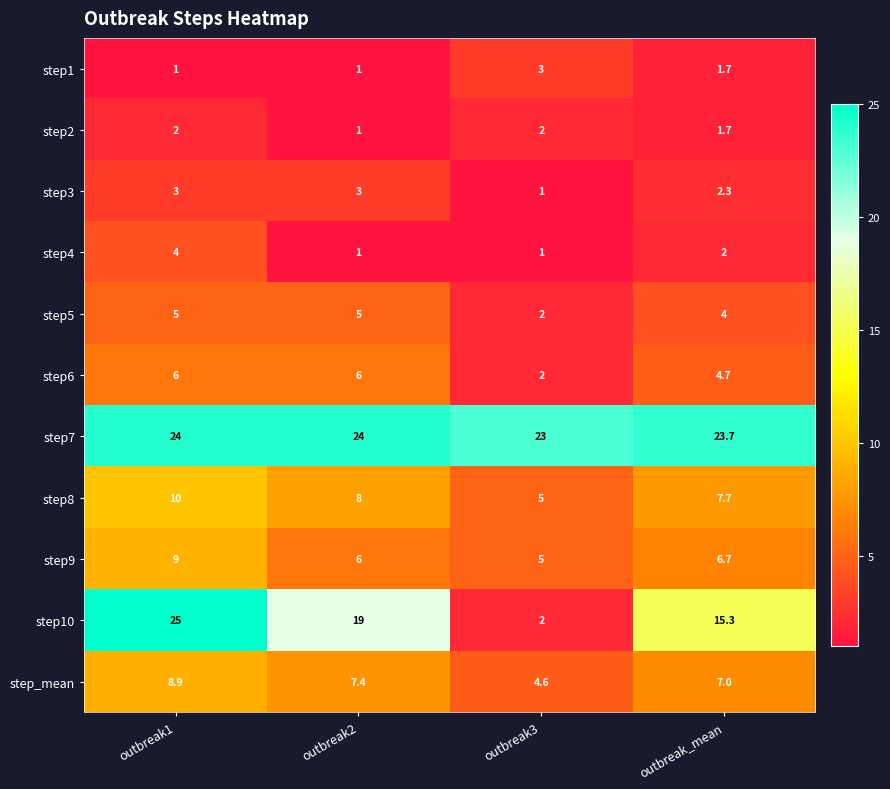

Is the value of step2 at outbreak_mean greater than the value of step4 at outbreak1?

No